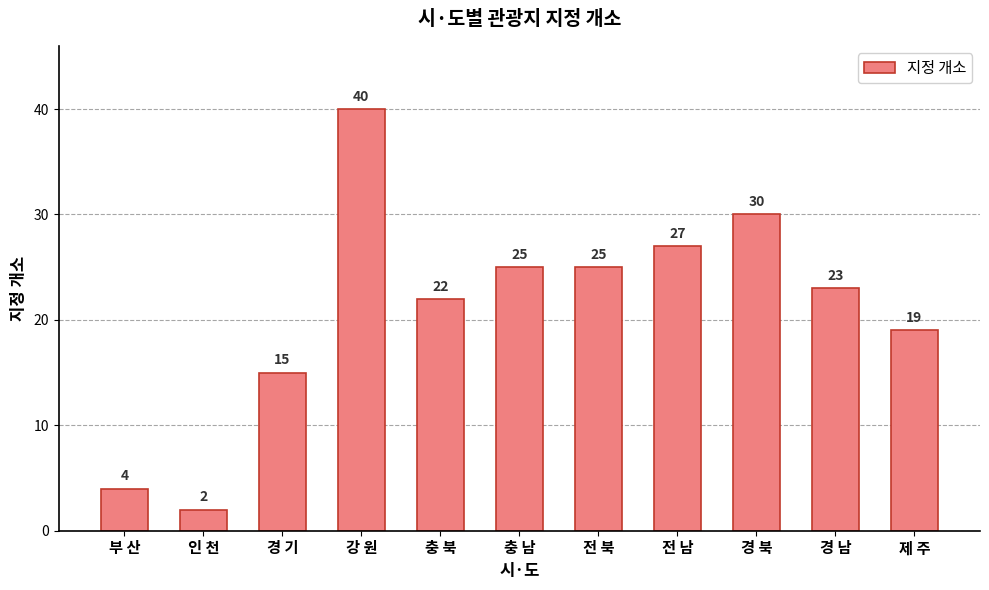

The chart shows a value of 23 at 경 남. True or false?

True